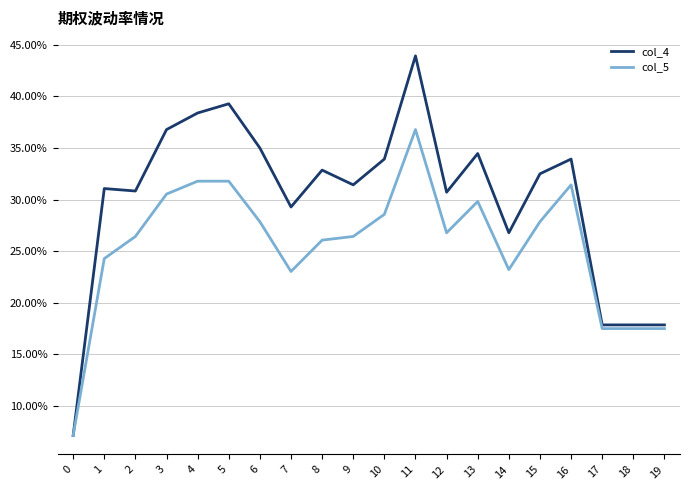

Does the chart have visible grid lines?

Yes